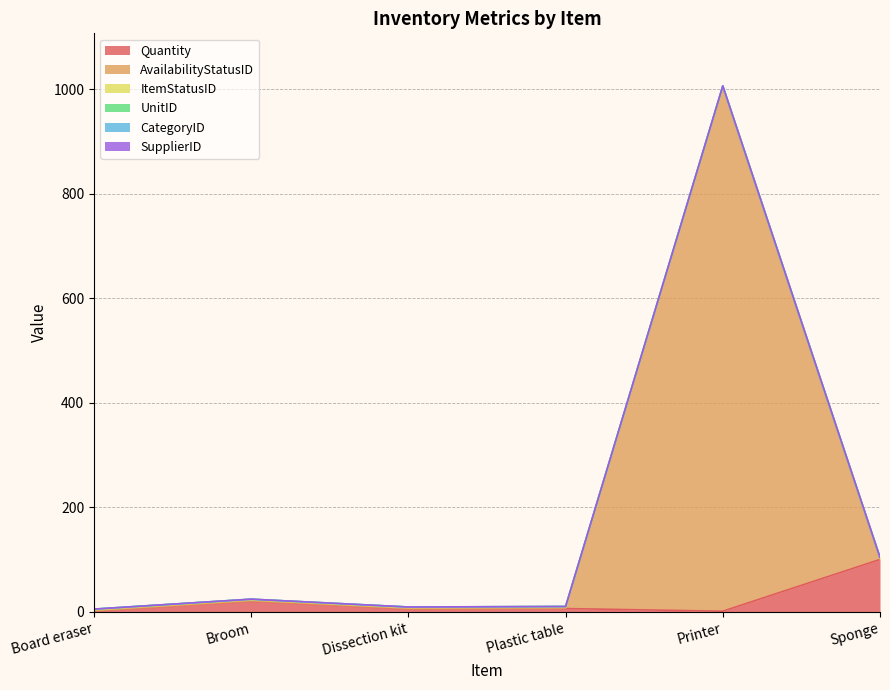

What position from the left is Sponge?

6